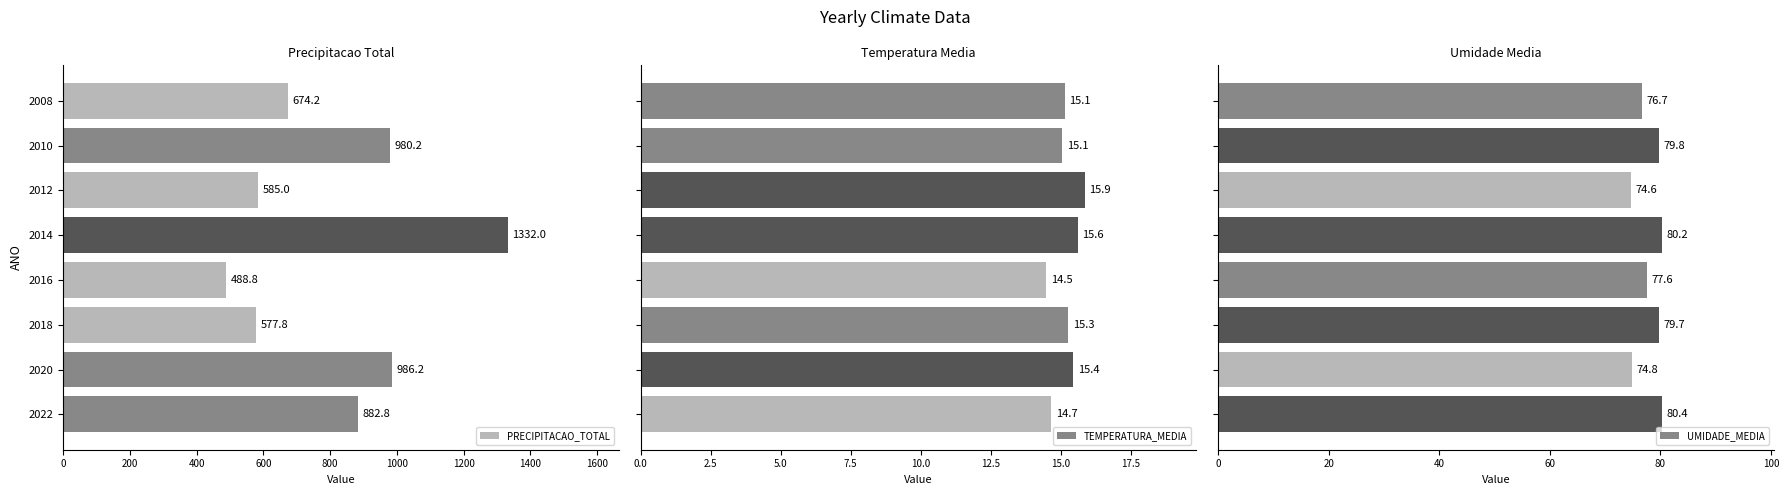

How many categories are shown in the chart?

8